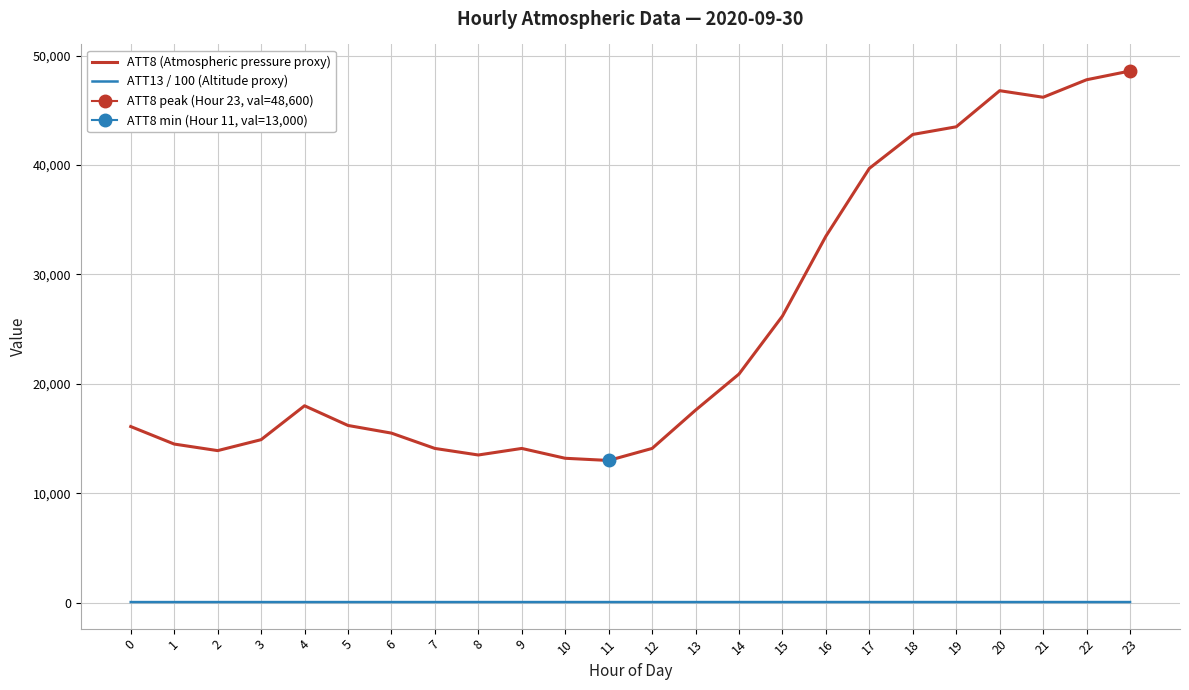

What is the difference between the highest and lowest values at 14?

20843.0